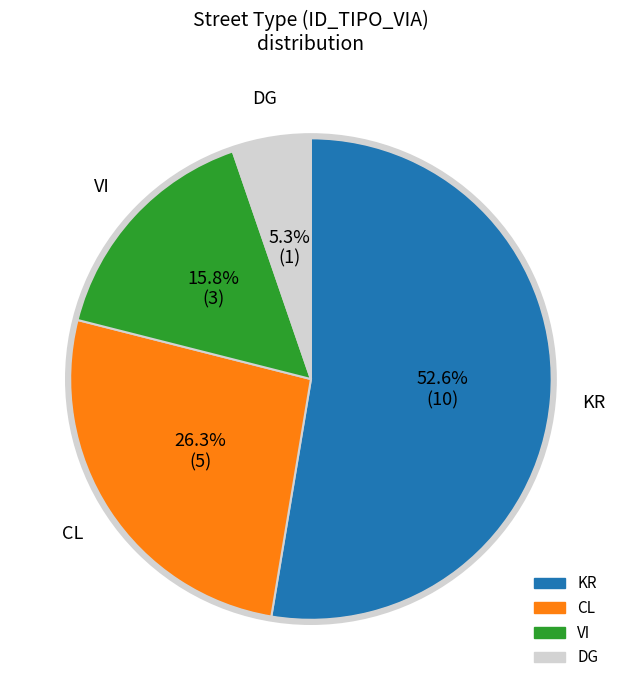

How many segments does this pie chart have?

4